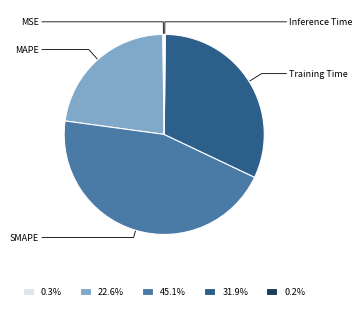

Is 45.1% the majority of the pie?

No